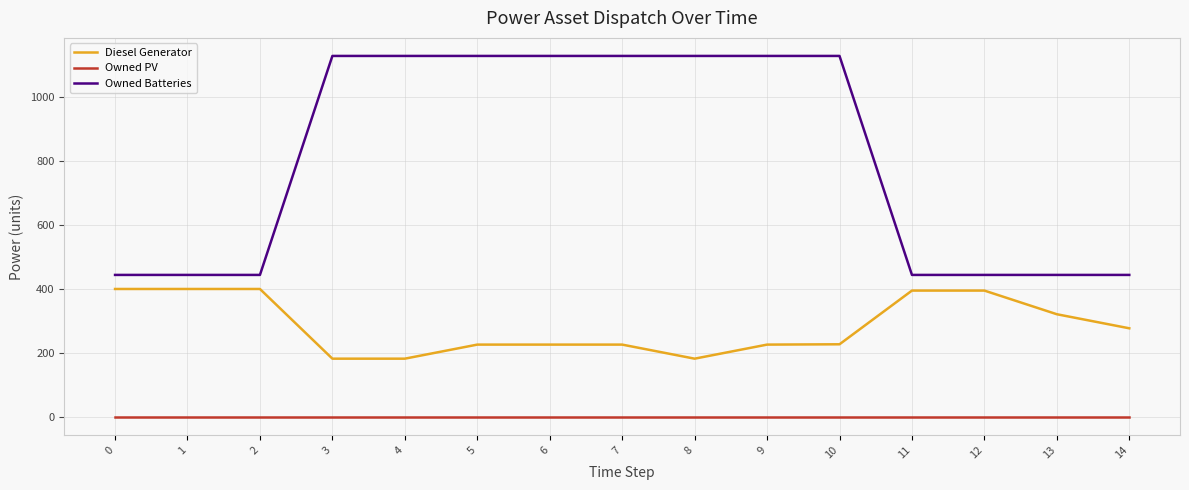

List the series in order of their overall mean, highest first.

Owned Batteries, Diesel Generator, Owned PV